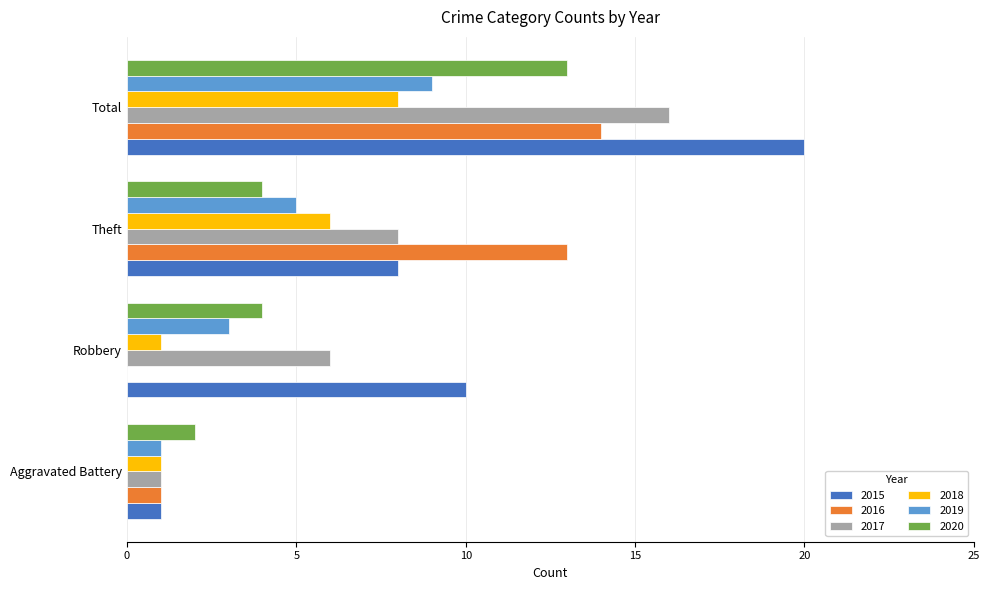

True or false: 2017 has a value of 12 at Theft.

False